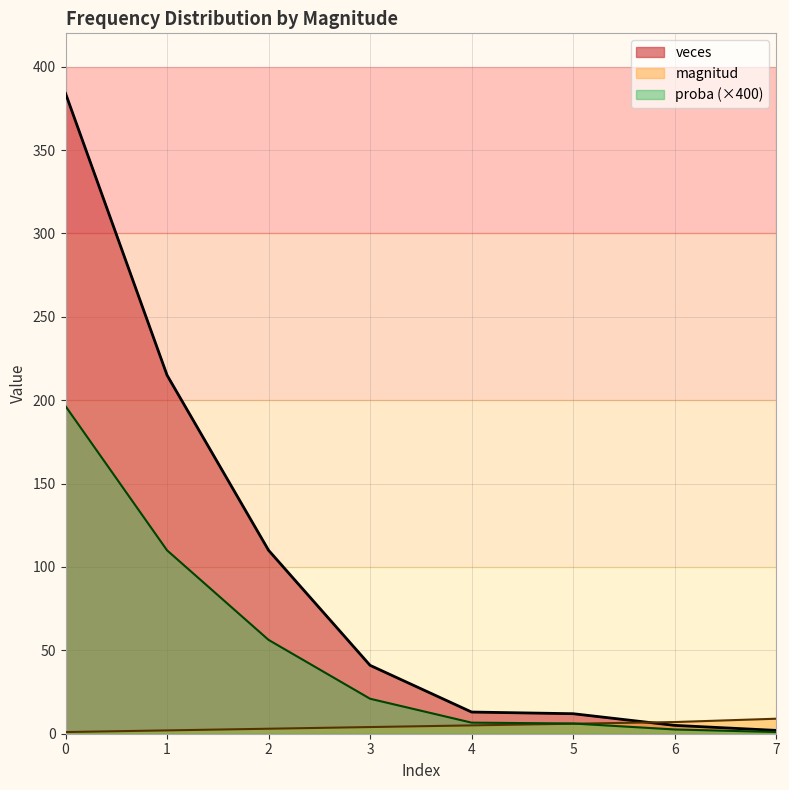

Reading right to left, transcribe all the data shown in this chart.

magnitud: 9.0	7.0	6.0	5.0	4.0	3.0	2.0	1.0
veces: 2.0	5.0	12.0	13.0	41.0	110.0	215.0	384.0
proba: 1.0	2.6	6.1	6.6	21.0	56.3	110.0	196.4